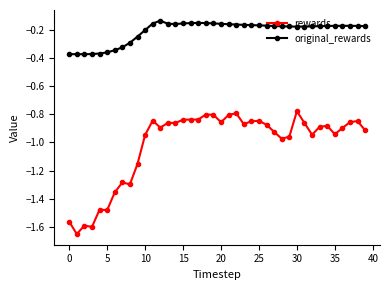

What are all the series names shown in the legend?

rewards, original_rewards